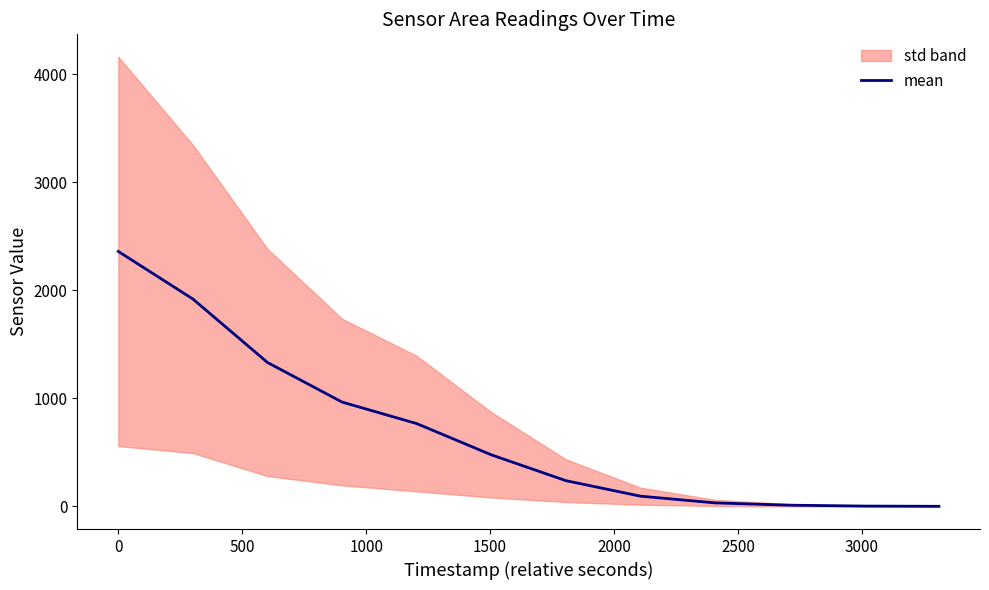

What is the highest value of the mean series?

2359.7